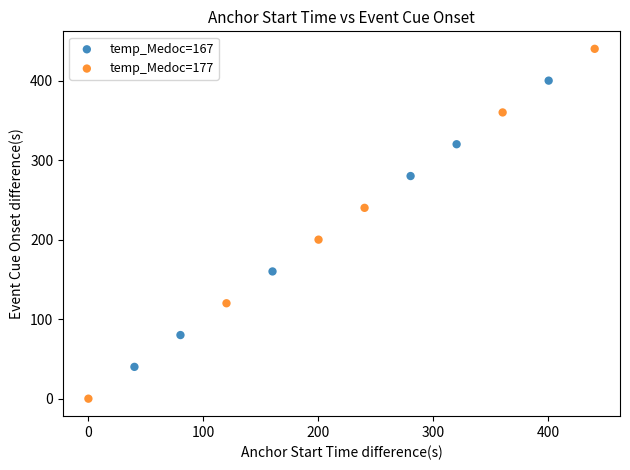

Which series contains the highest Y value?

temp_Medoc=177